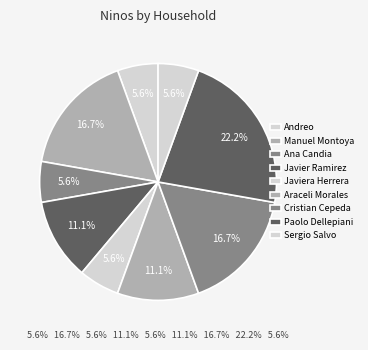

Count the number of slices in the pie.

9